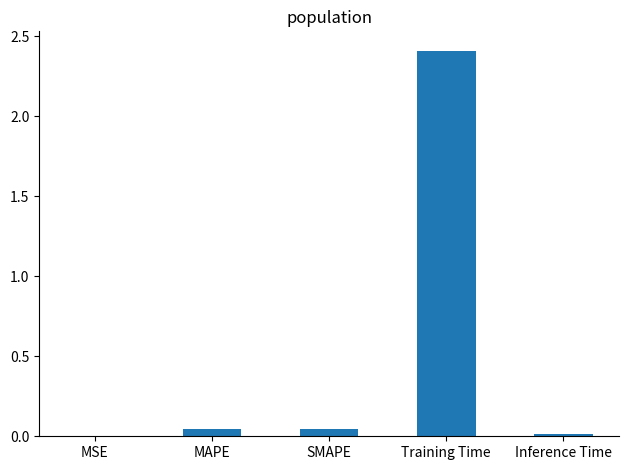

The value at MAPE is 0.0. True or false?

True